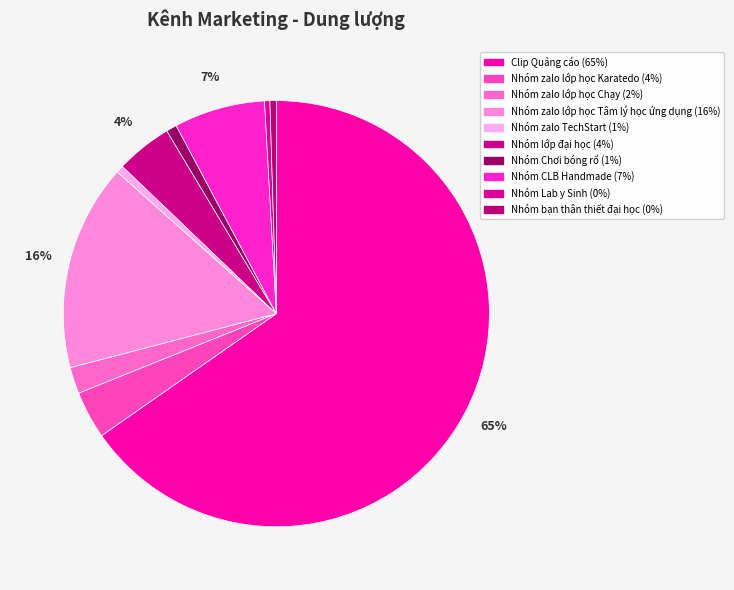

To the nearest percent, what is the difference between the largest and smallest slice percentages?

65%